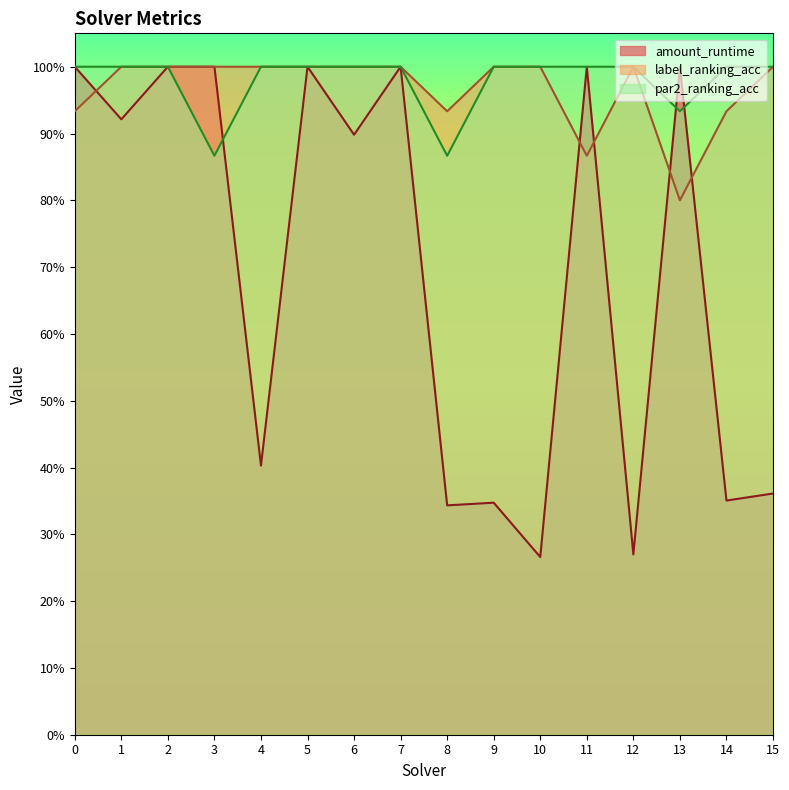

Does the chart display data point markers on the line(s)?

No